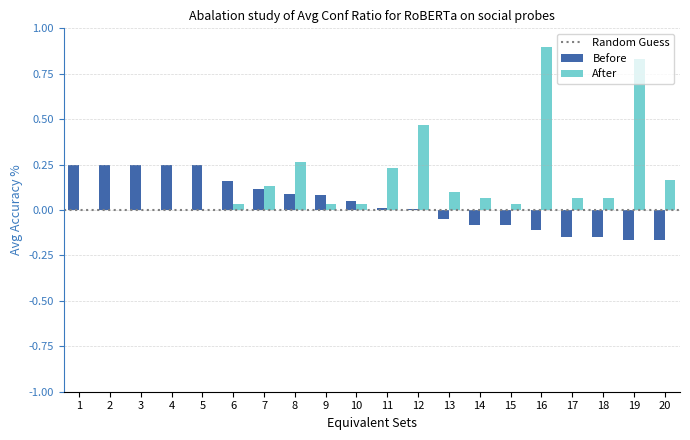

At which category is the sum across all series the highest?

16